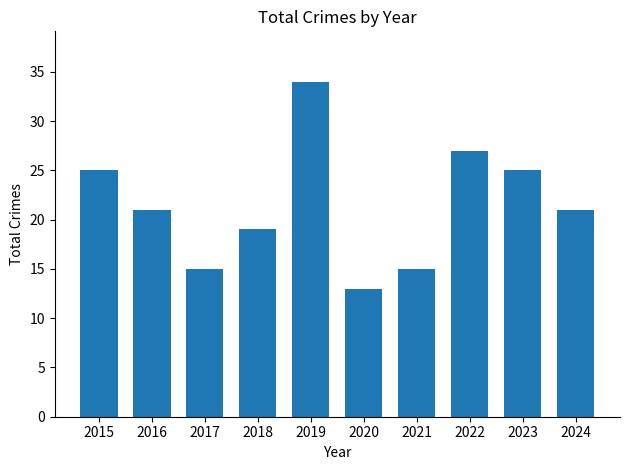

How many bars are there in total?

10